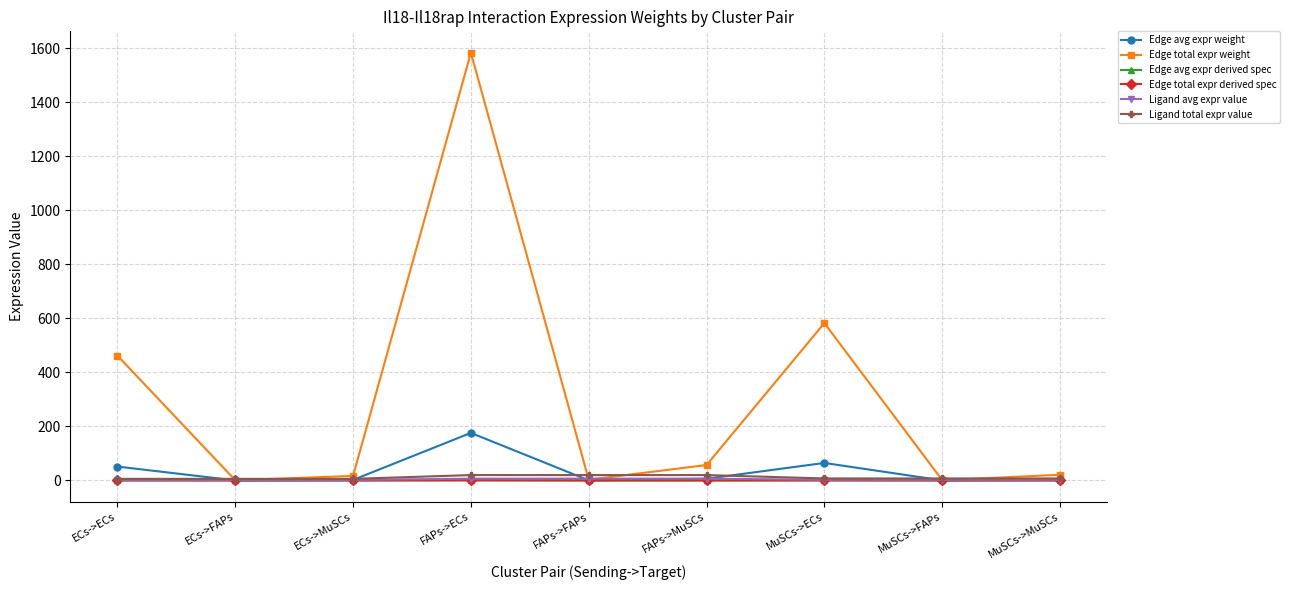

Does the chart have visible grid lines?

Yes